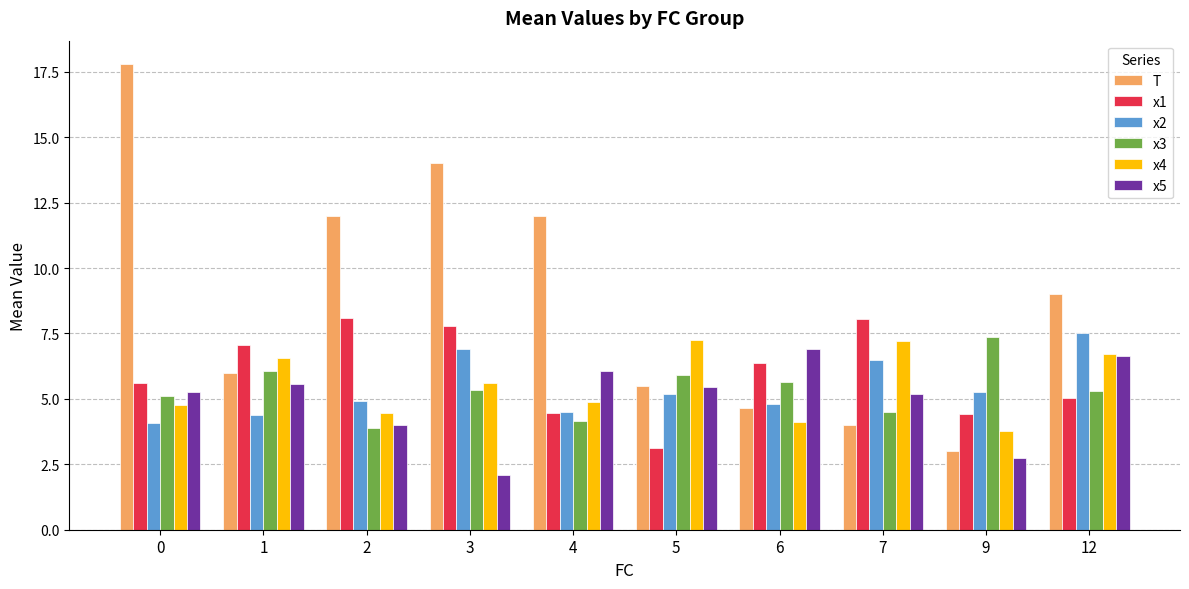

What is the difference between the highest and lowest values at 5?

4.1